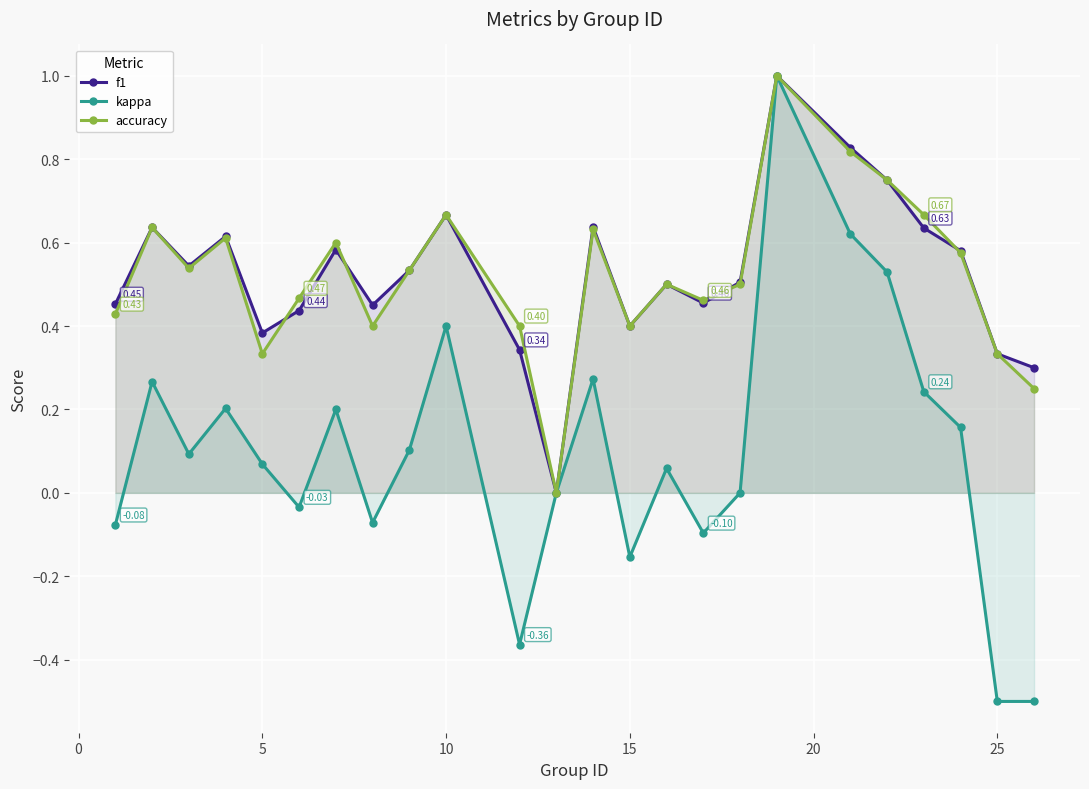

In accuracy, how many points are higher than both neighbors (excluding endpoints)?

7